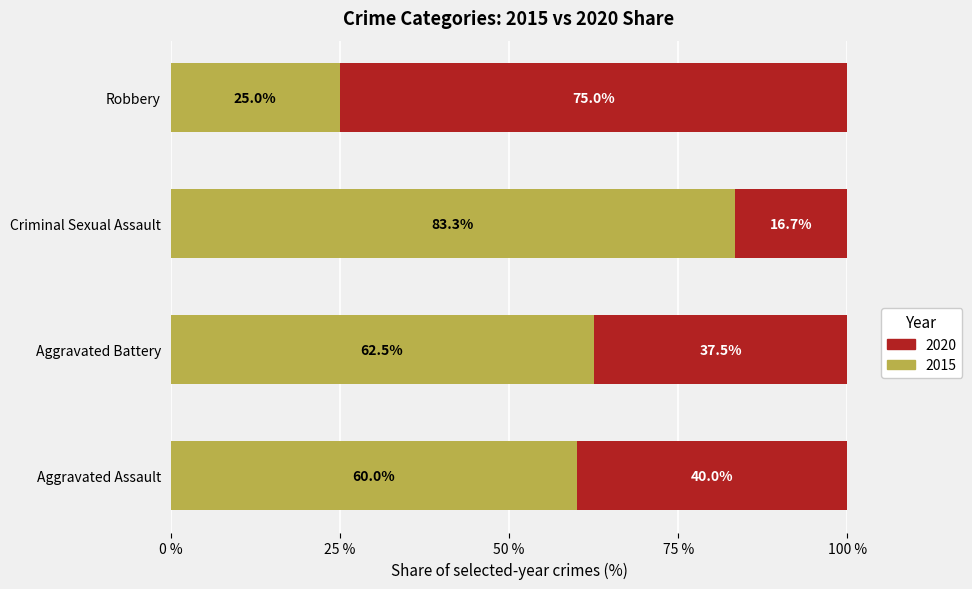

Rank the categories by 2015 value from highest to lowest.

Criminal Sexual Assault, Aggravated Battery, Aggravated Assault, Robbery